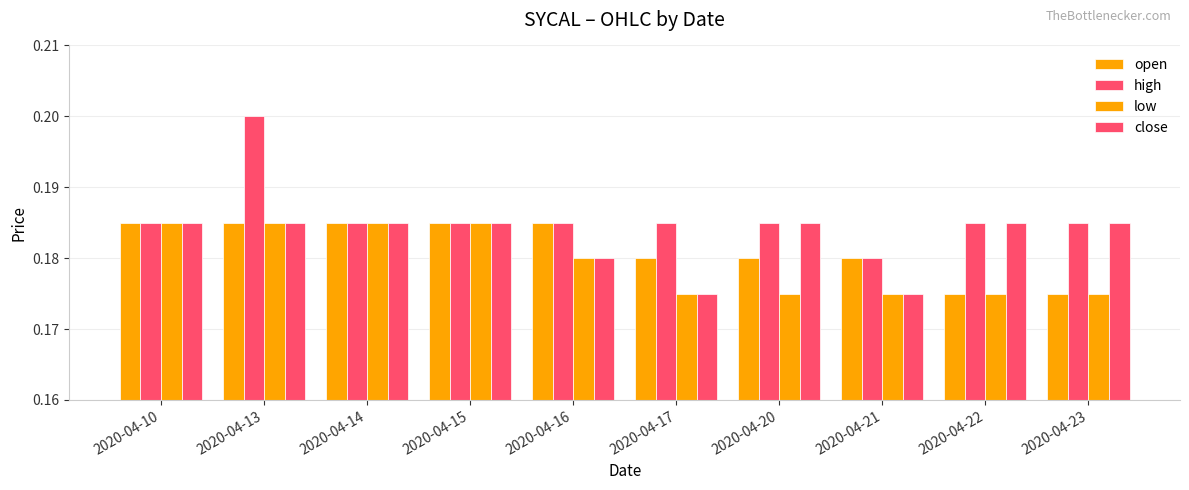

What is the smallest value displayed?

0.2